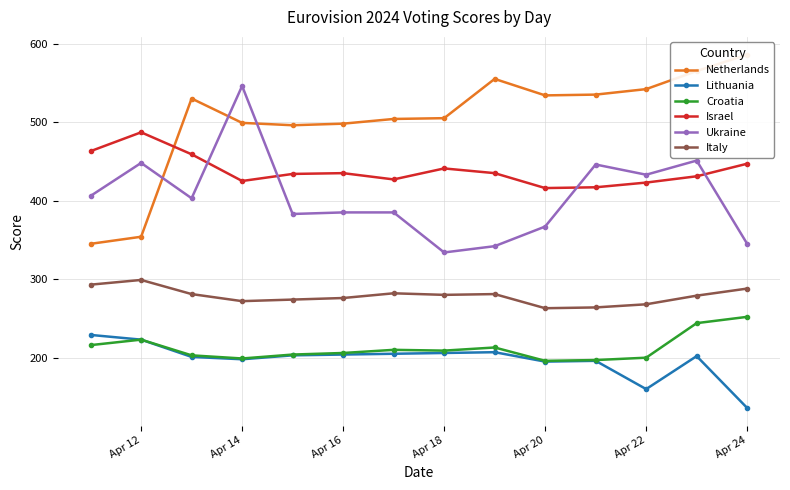

What is the sum of the Croatia values at Apr 20 and Apr 22?

396